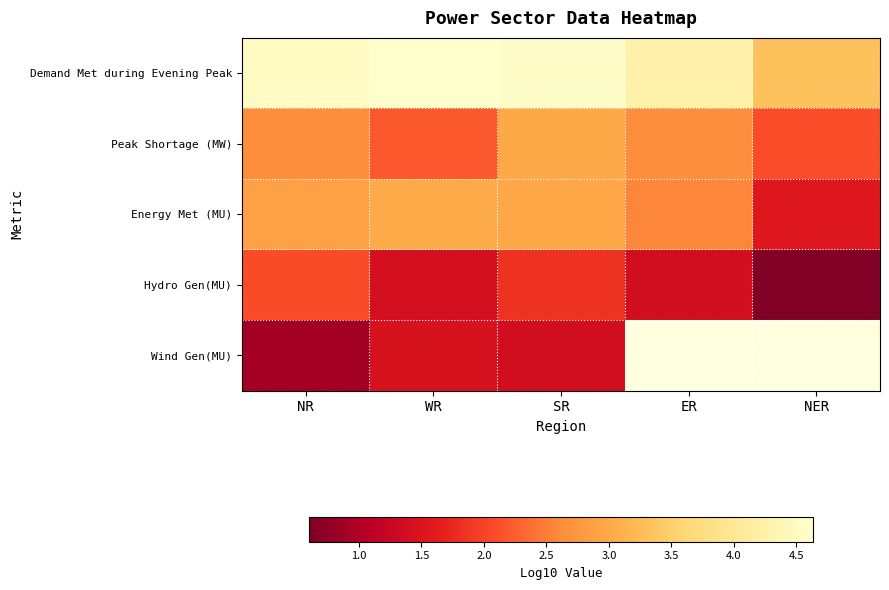

Is it true that Wind Gen(MU) equals 0.5 at NR?

False